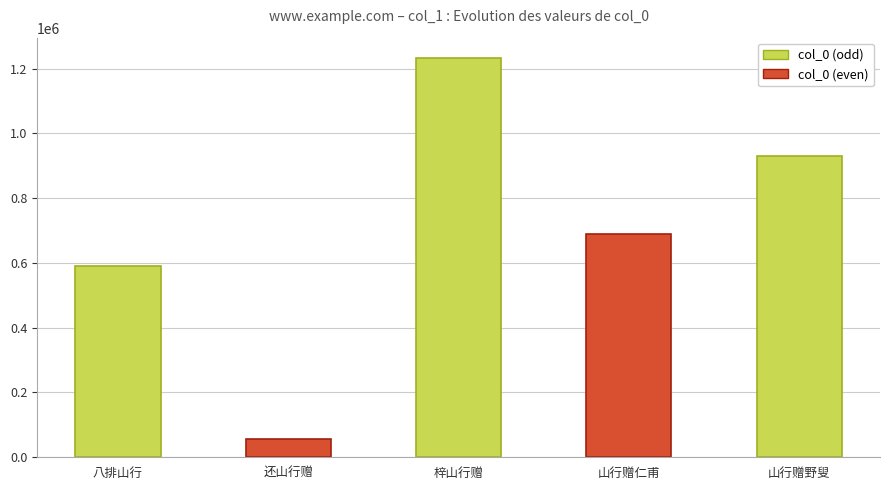

What is the change in value from 还山行赠 to 山行赠野叟?

+875632